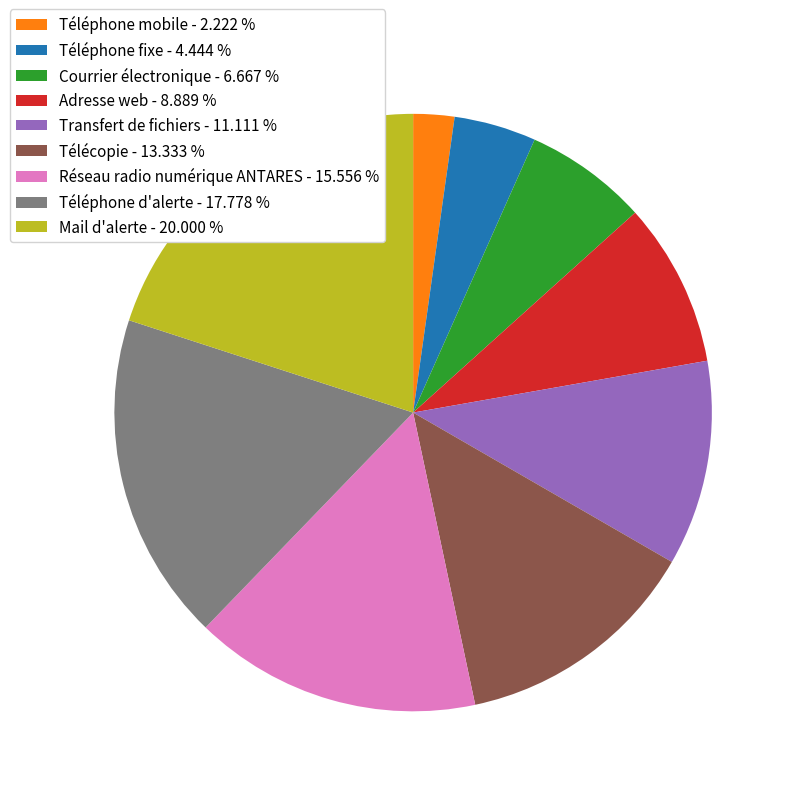

Which category has the biggest portion of the pie?

Mail d'alerte